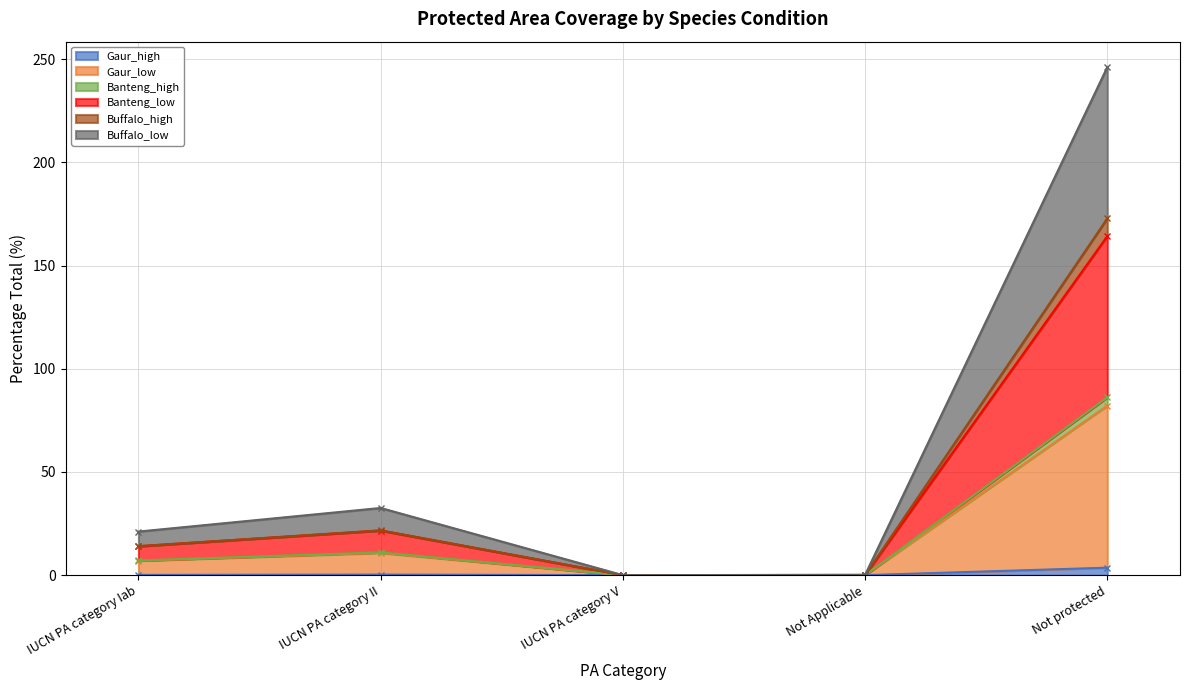

The Gaur_high series shows 0.0 at IUCN PA category V. True or false?

True